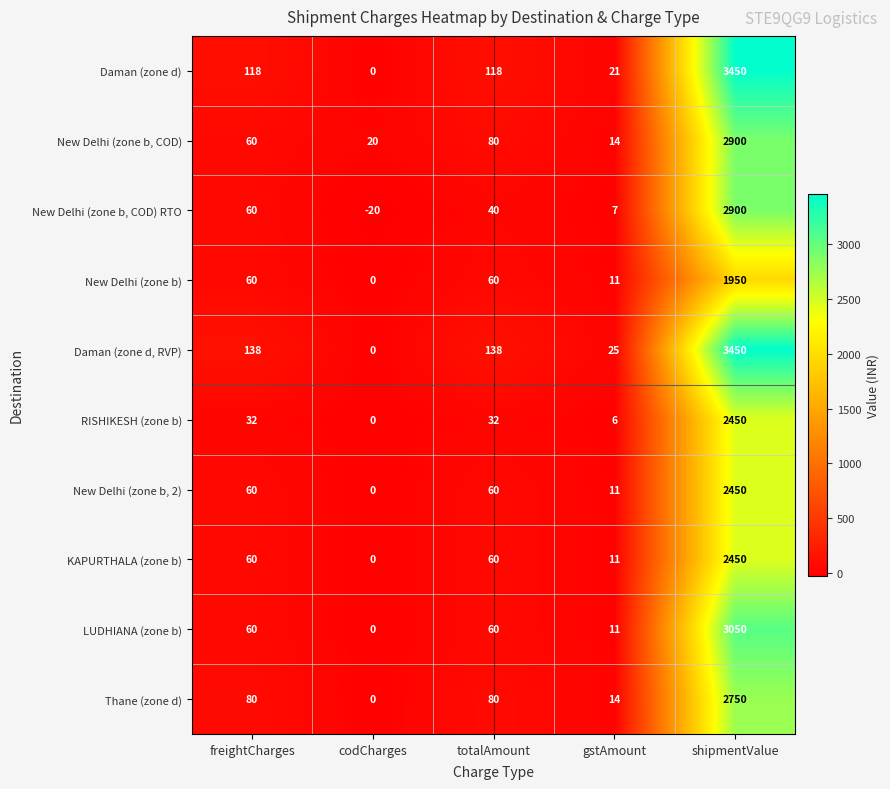

What is the sum of all New Delhi (zone b, COD) values?

3074